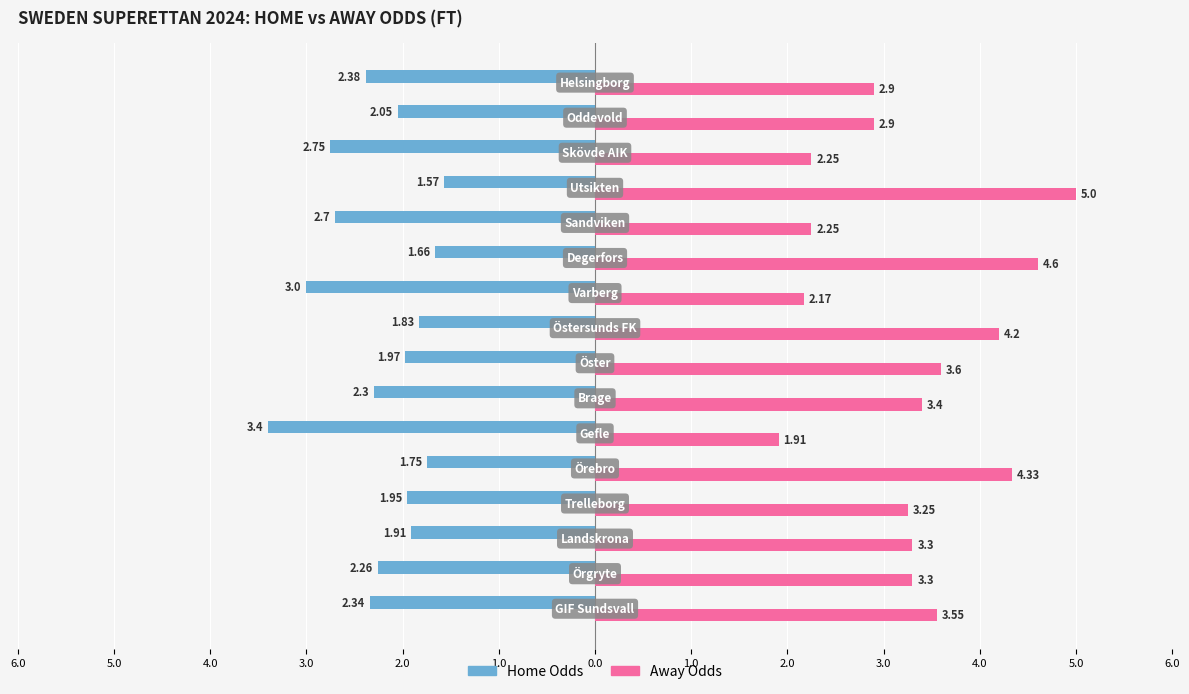

What are all the series names shown in the legend?

Home Odds, Away Odds